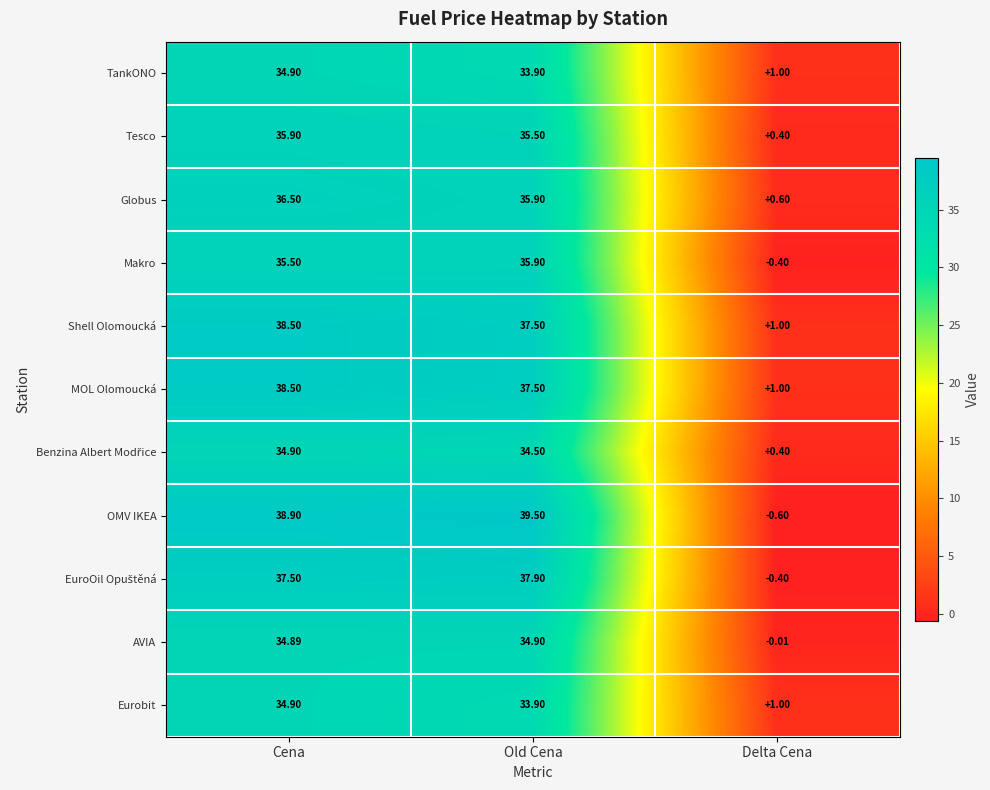

At which label does Shell Olomoucká first exceed 37?

Cena